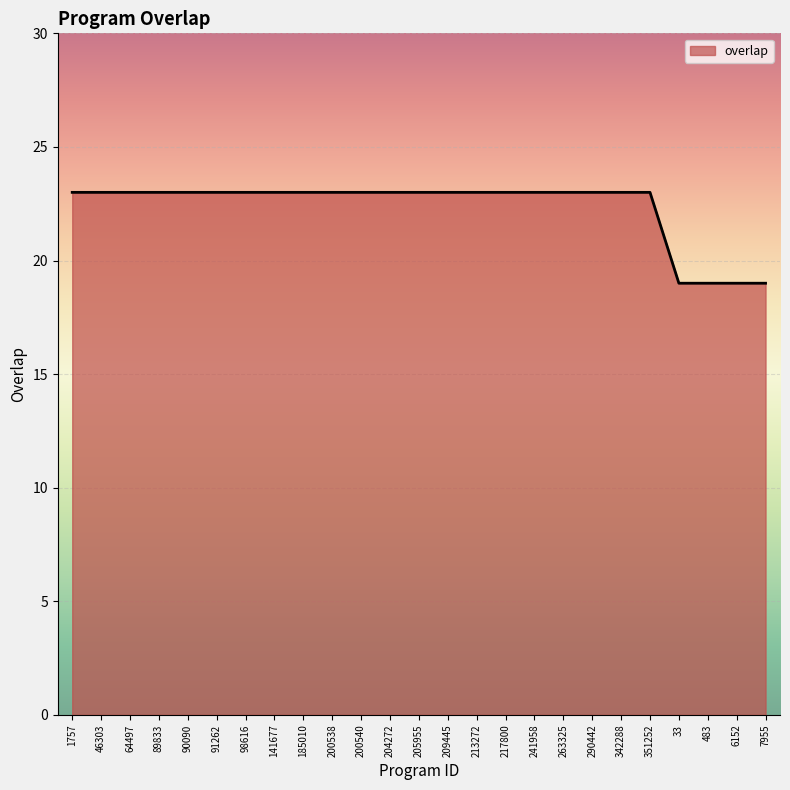

What position from the right is 7955?

1